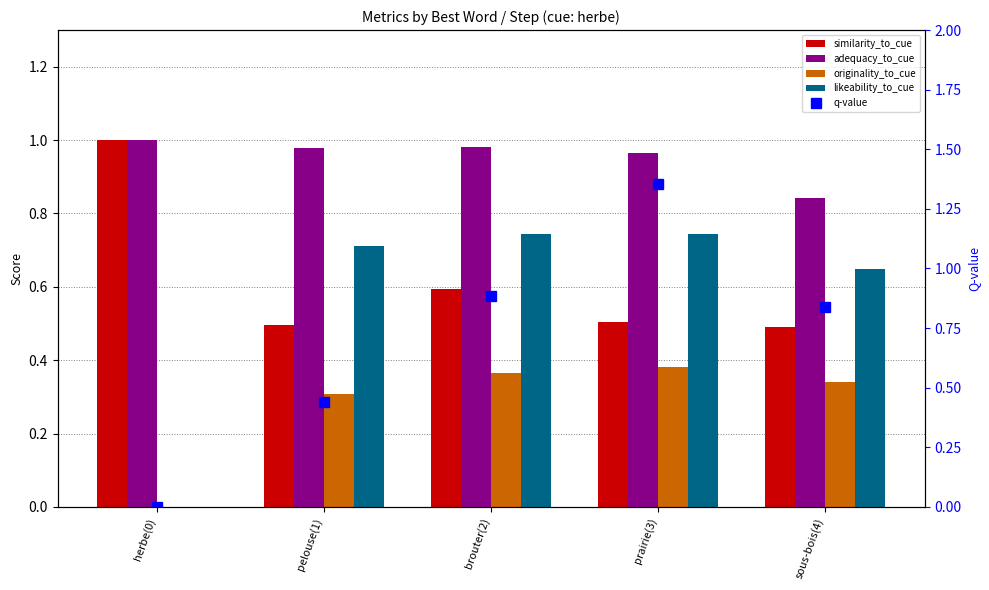

Which series has the largest range (max minus min)?

q-value